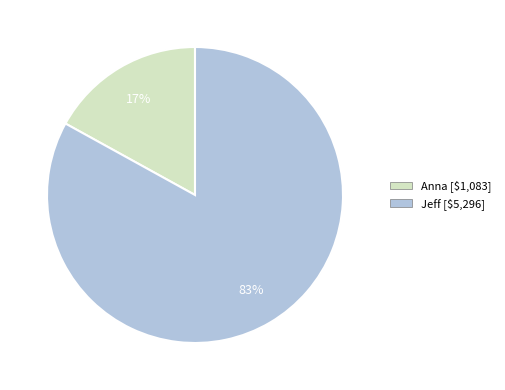

How many segments does this pie chart have?

2